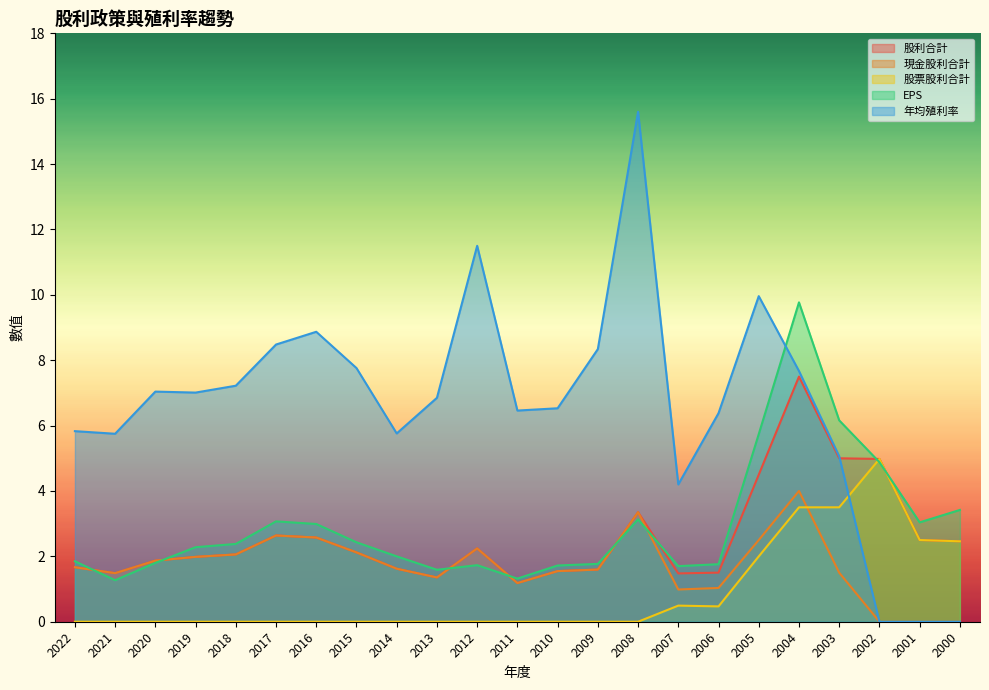

Where does the EPS series first go above 2?

2019